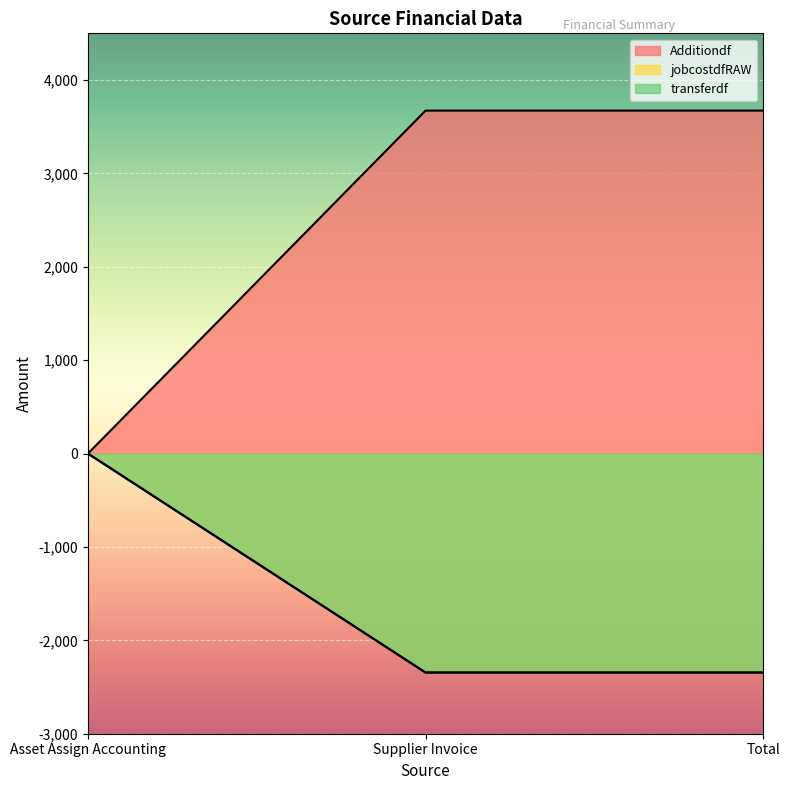

Reading left to right, what are all the values shown in this chart?

Additiondf: Asset Assign Accounting=0.0	Supplier Invoice=3672.5	Total=3672.5
jobcostdfRAW: Asset Assign Accounting=0.0	Supplier Invoice=-2344.8	Total=-2344.8
transferdf: Asset Assign Accounting=0.0	Supplier Invoice=-2344.8	Total=-2344.8